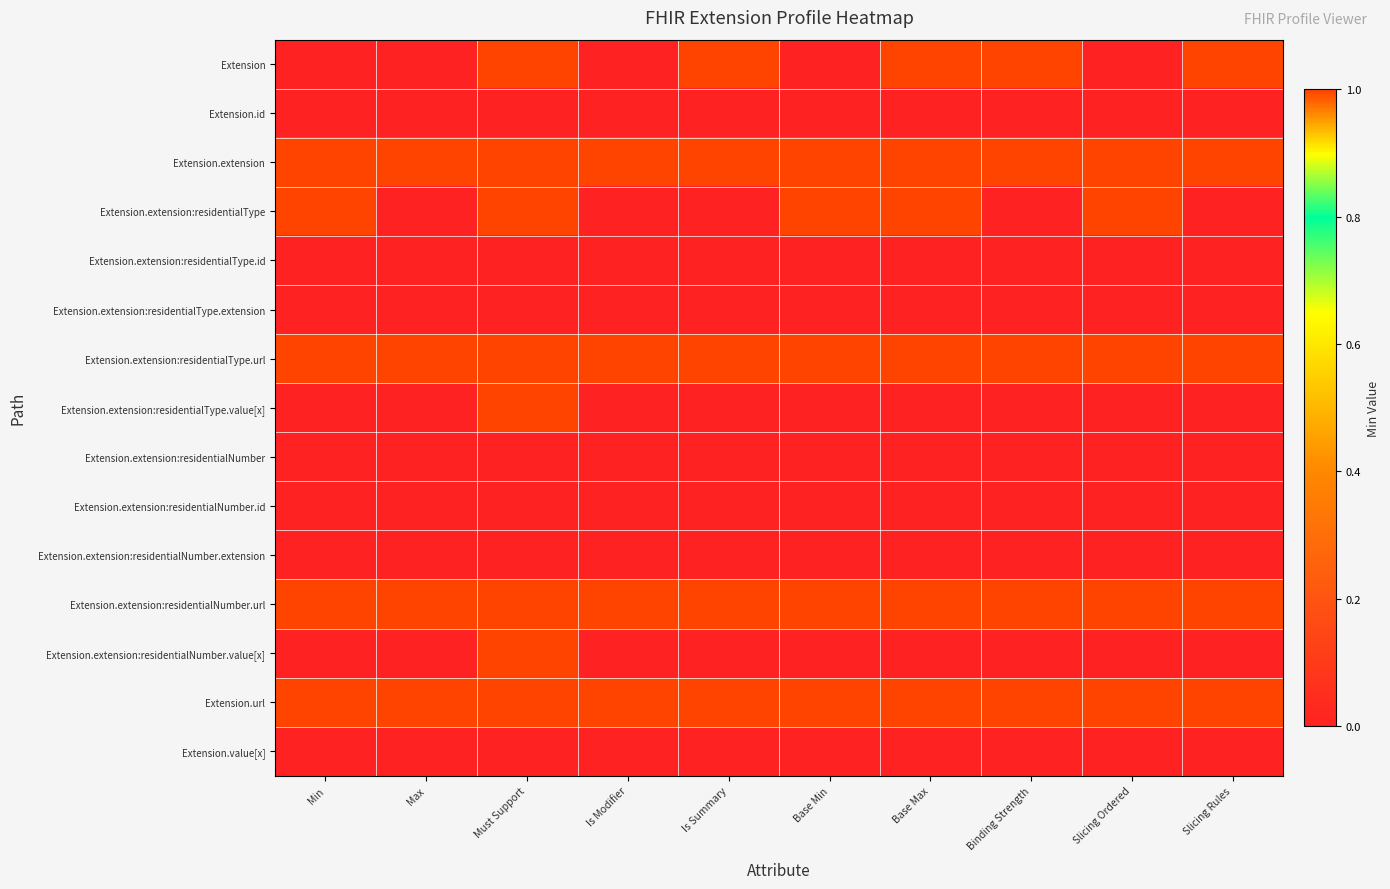

Reading left to right, extract all data points from this chart.

Extension: Min=0	Max=0	Must Support=1	Is Modifier=0	Is Summary=1	Base Min=0	Base Max=1	Binding Strength=1	Slicing Ordered=0	Slicing Rules=1
Extension.id: Min=0	Max=0	Must Support=0	Is Modifier=0	Is Summary=0	Base Min=0	Base Max=0	Binding Strength=0	Slicing Ordered=0	Slicing Rules=0
Extension.extension: Min=1	Max=1	Must Support=1	Is Modifier=1	Is Summary=1	Base Min=1	Base Max=1	Binding Strength=1	Slicing Ordered=1	Slicing Rules=1
Extension.extension:residentialType: Min=1	Max=0	Must Support=1	Is Modifier=0	Is Summary=0	Base Min=1	Base Max=1	Binding Strength=0	Slicing Ordered=1	Slicing Rules=0
Extension.extension:residentialType.id: Min=0	Max=0	Must Support=0	Is Modifier=0	Is Summary=0	Base Min=0	Base Max=0	Binding Strength=0	Slicing Ordered=0	Slicing Rules=0
Extension.extension:residentialType.extension: Min=0	Max=0	Must Support=0	Is Modifier=0	Is Summary=0	Base Min=0	Base Max=0	Binding Strength=0	Slicing Ordered=0	Slicing Rules=0
Extension.extension:residentialType.url: Min=1	Max=1	Must Support=1	Is Modifier=1	Is Summary=1	Base Min=1	Base Max=1	Binding Strength=1	Slicing Ordered=1	Slicing Rules=1
Extension.extension:residentialType.value[x]: Min=0	Max=0	Must Support=1	Is Modifier=0	Is Summary=0	Base Min=0	Base Max=0	Binding Strength=0	Slicing Ordered=0	Slicing Rules=0
Extension.extension:residentialNumber: Min=0	Max=0	Must Support=0	Is Modifier=0	Is Summary=0	Base Min=0	Base Max=0	Binding Strength=0	Slicing Ordered=0	Slicing Rules=0
Extension.extension:residentialNumber.id: Min=0	Max=0	Must Support=0	Is Modifier=0	Is Summary=0	Base Min=0	Base Max=0	Binding Strength=0	Slicing Ordered=0	Slicing Rules=0
Extension.extension:residentialNumber.extension: Min=0	Max=0	Must Support=0	Is Modifier=0	Is Summary=0	Base Min=0	Base Max=0	Binding Strength=0	Slicing Ordered=0	Slicing Rules=0
Extension.extension:residentialNumber.url: Min=1	Max=1	Must Support=1	Is Modifier=1	Is Summary=1	Base Min=1	Base Max=1	Binding Strength=1	Slicing Ordered=1	Slicing Rules=1
Extension.extension:residentialNumber.value[x]: Min=0	Max=0	Must Support=1	Is Modifier=0	Is Summary=0	Base Min=0	Base Max=0	Binding Strength=0	Slicing Ordered=0	Slicing Rules=0
Extension.url: Min=1	Max=1	Must Support=1	Is Modifier=1	Is Summary=1	Base Min=1	Base Max=1	Binding Strength=1	Slicing Ordered=1	Slicing Rules=1
Extension.value[x]: Min=0	Max=0	Must Support=0	Is Modifier=0	Is Summary=0	Base Min=0	Base Max=0	Binding Strength=0	Slicing Ordered=0	Slicing Rules=0